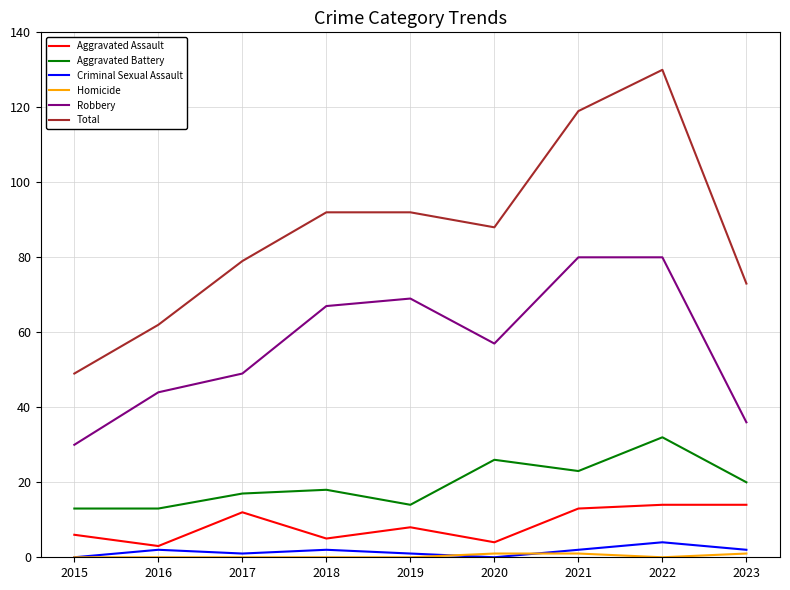

At how many categories does at least one series exceed 112?

2